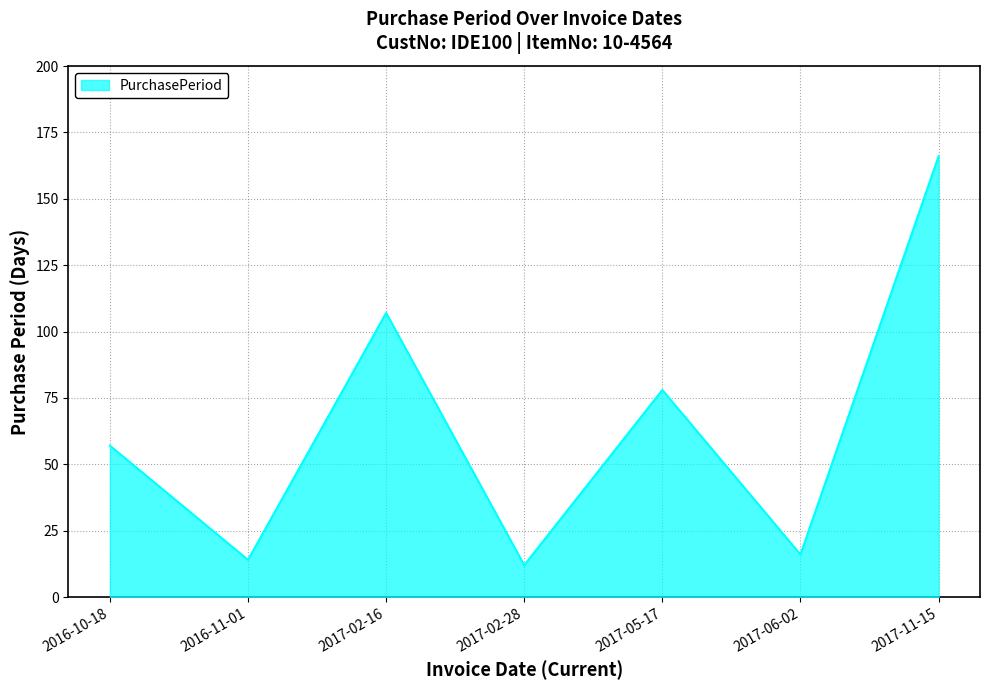

Is it true that the value at 2017-06-02 is 16?

True